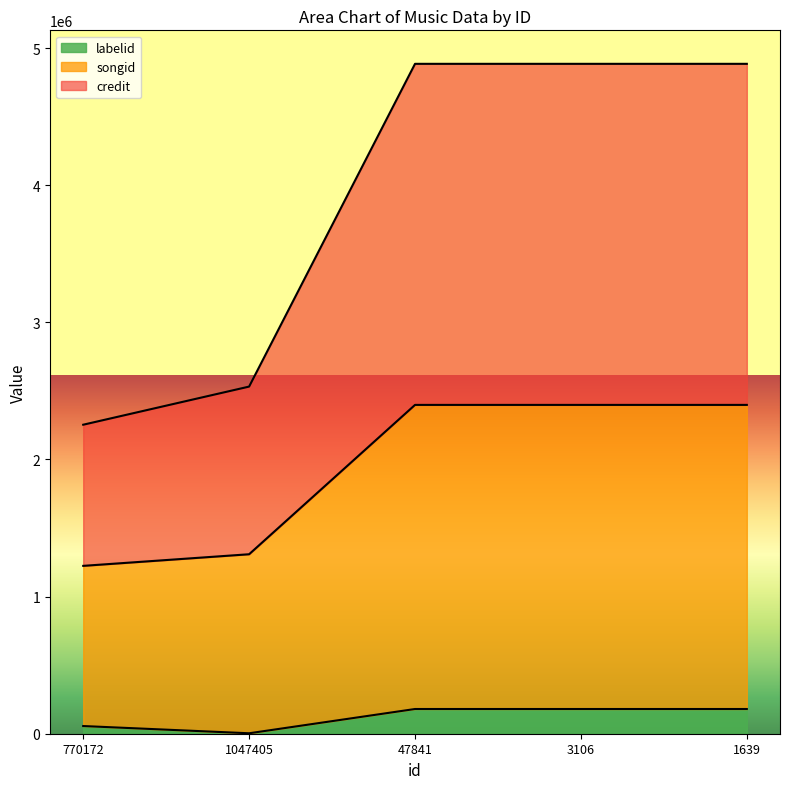

What is the difference between the labelid values at 3106 and 770172?

124199